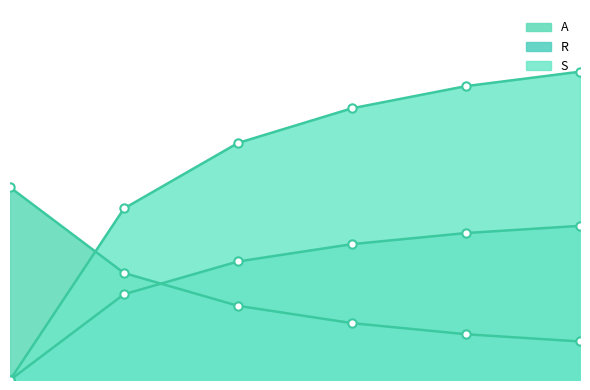

True or false: A has a value of 0.0 at 50.

False